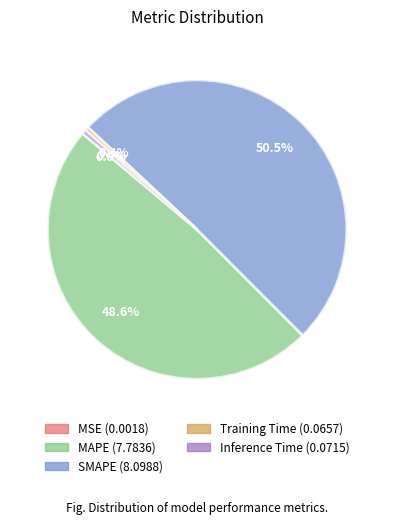

Does SMAPE represent more than half of the total?

Yes